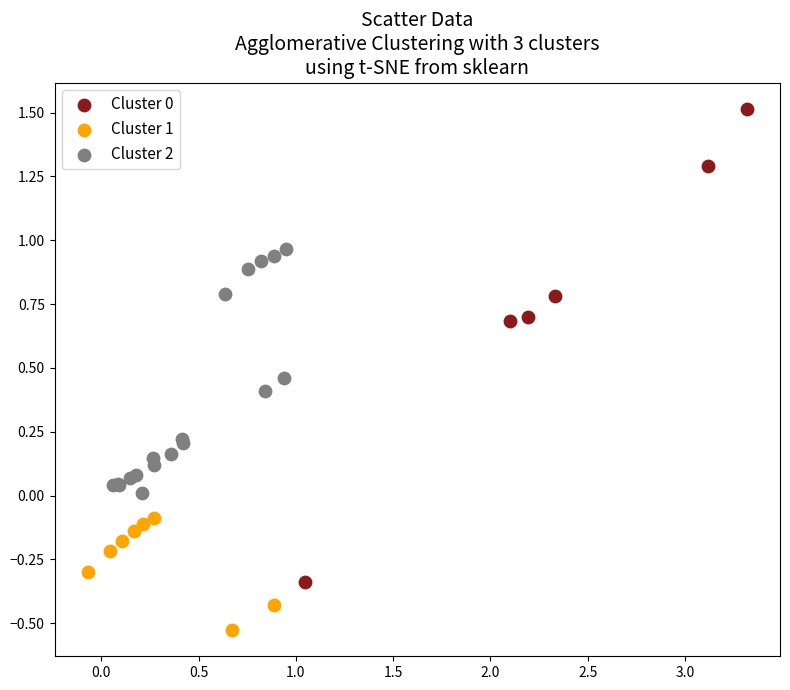

Which series reaches the minimum Y coordinate?

Cluster 1